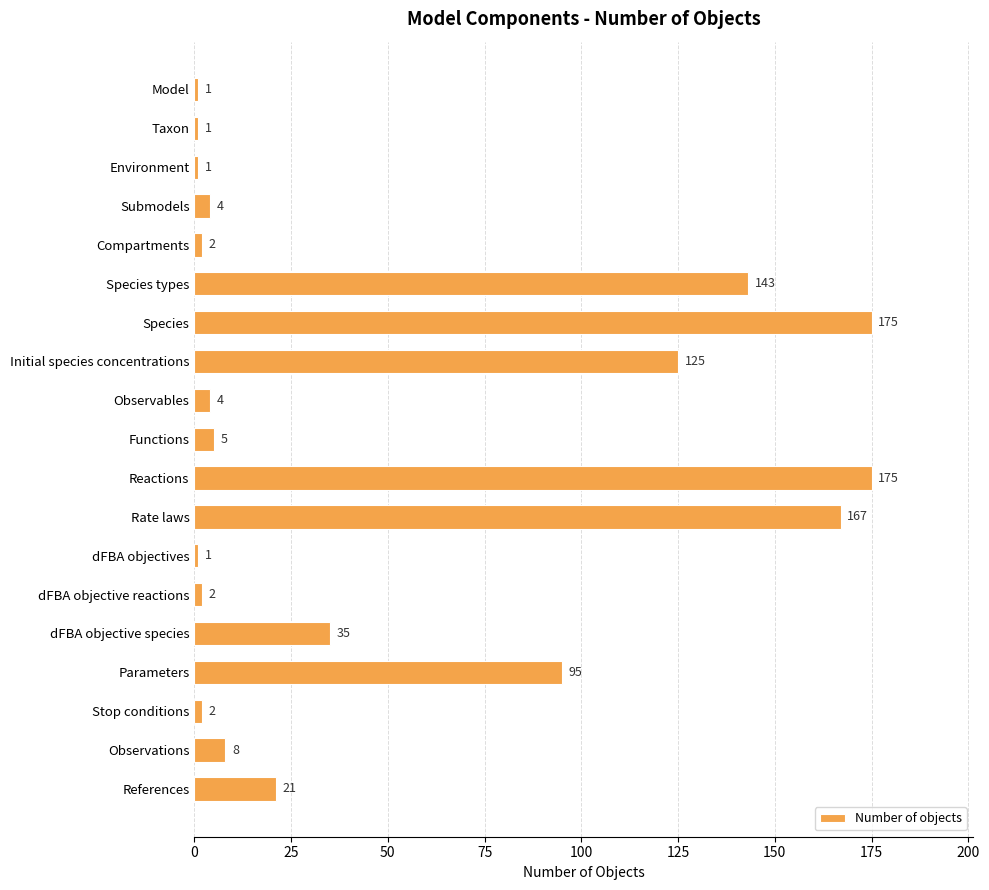

What is the smallest value displayed?

1